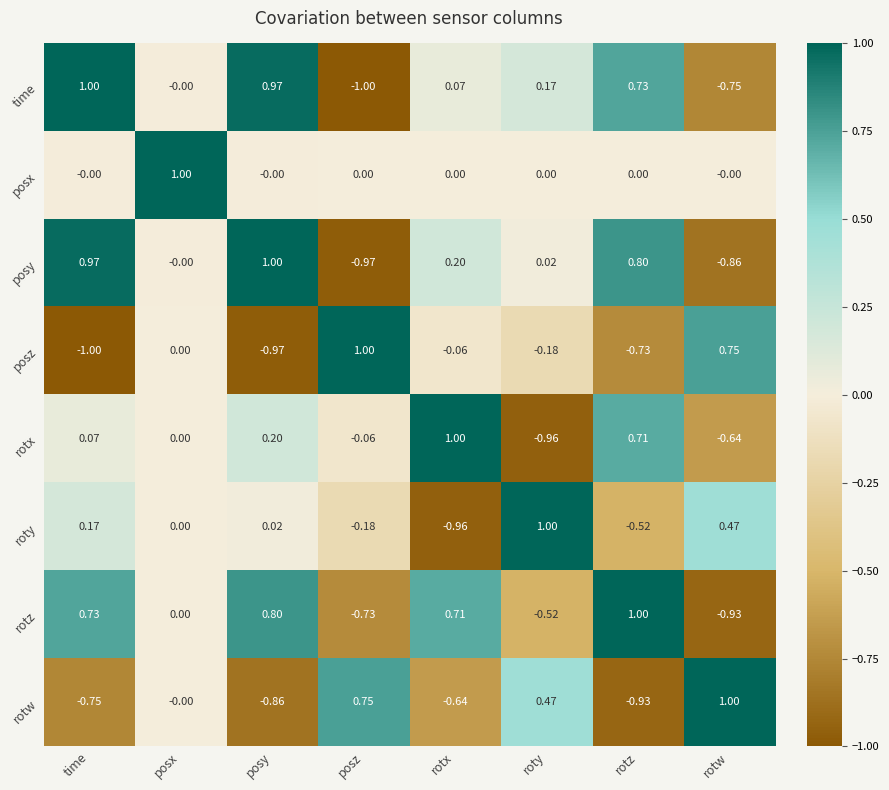

Which category has the highest value in the posx series?

posx